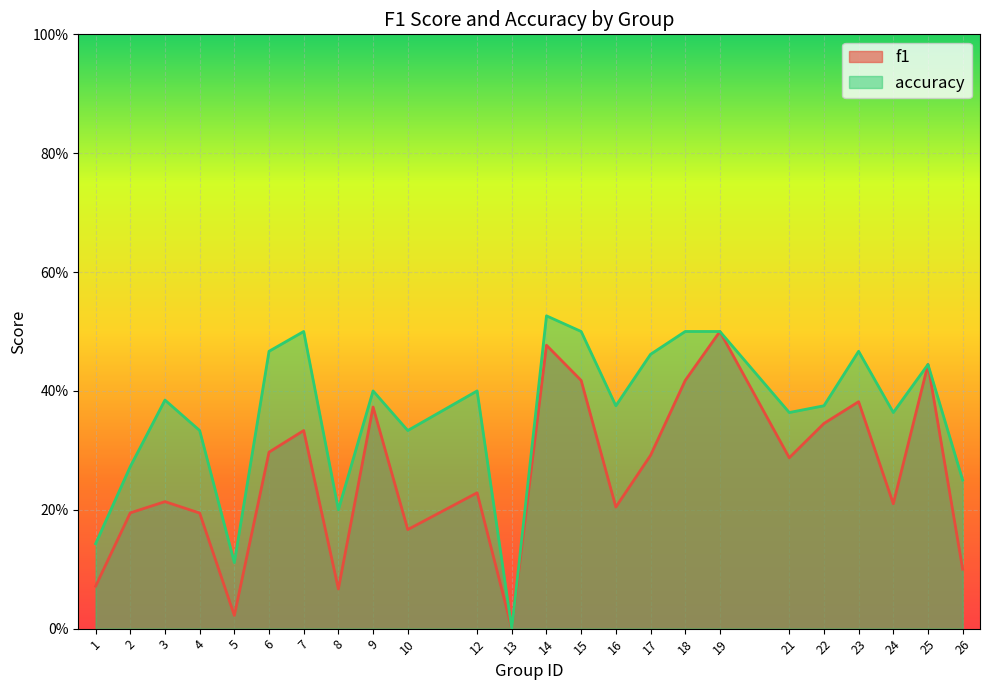

What is the average value of the f1 series?

0.3